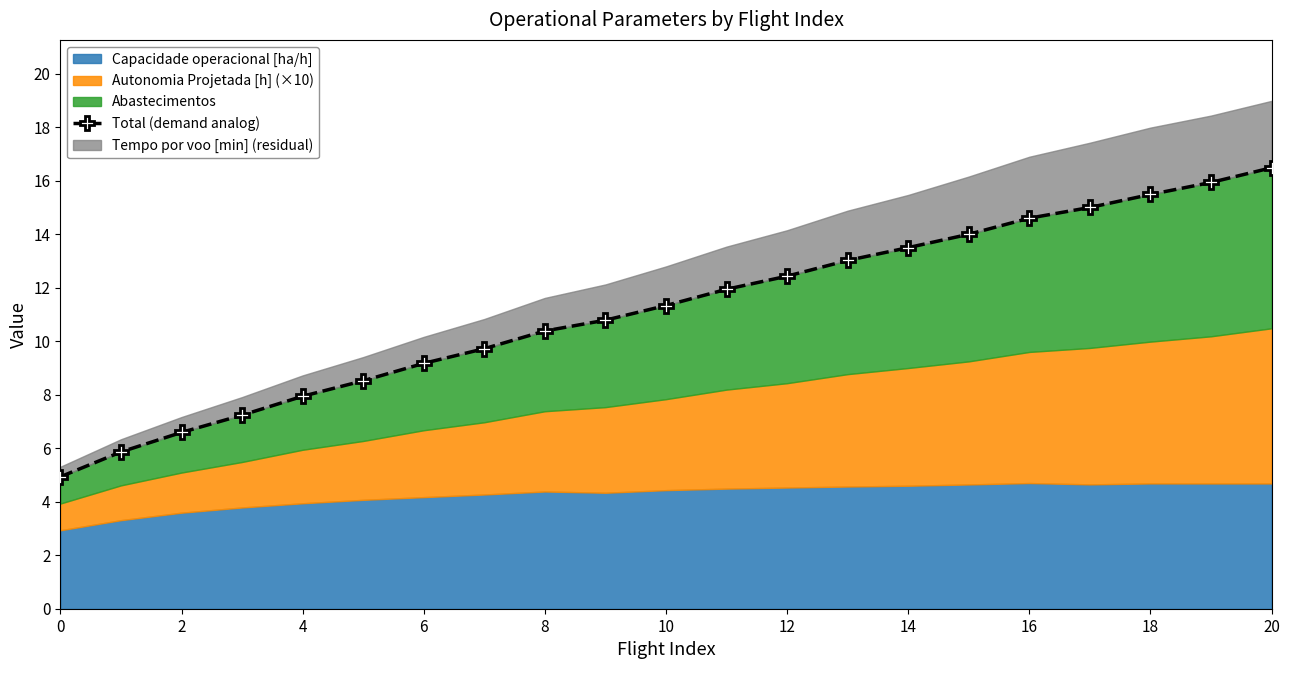

Reading left to right, what are all the values shown in this chart?

4.9	5.9	6.6	7.2	7.9	8.5	9.2	9.7	10.4	10.8	11.3	11.9	12.4	13.0	13.5	14.0	14.6	15.0	15.5	15.9	16.5